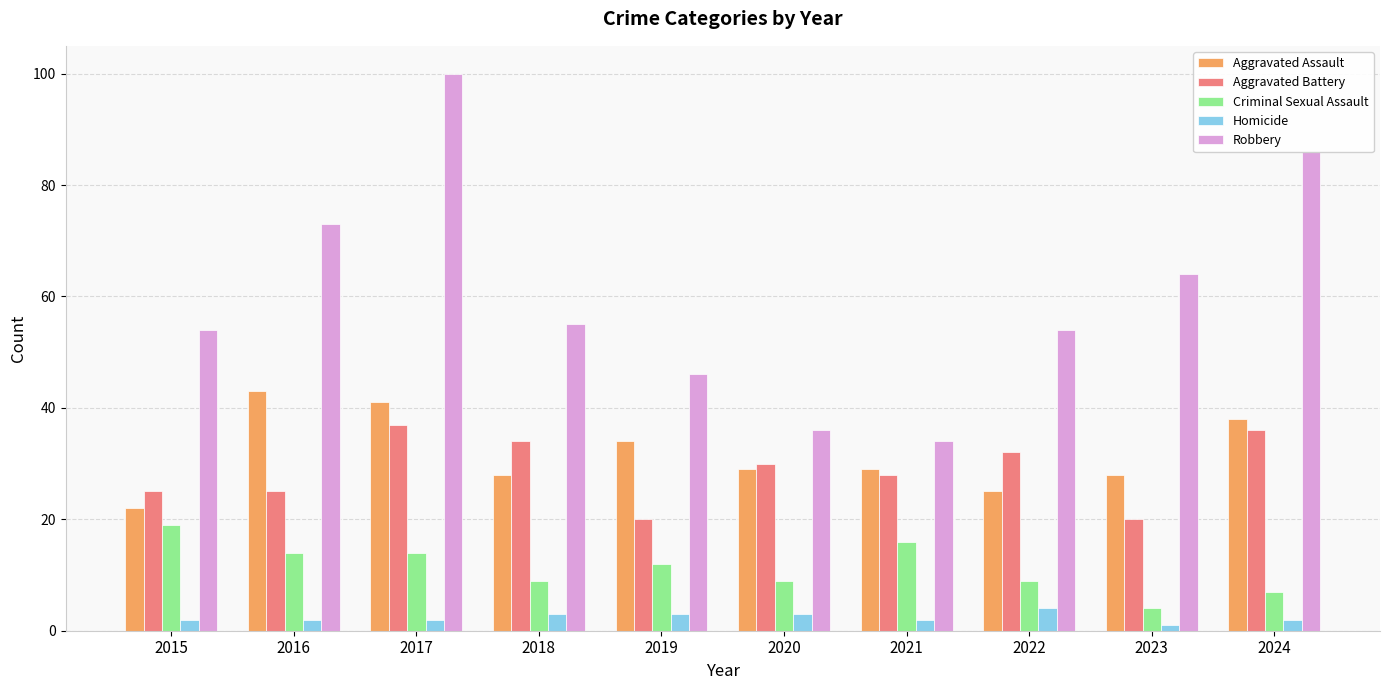

Count the number of categories in the chart.

10